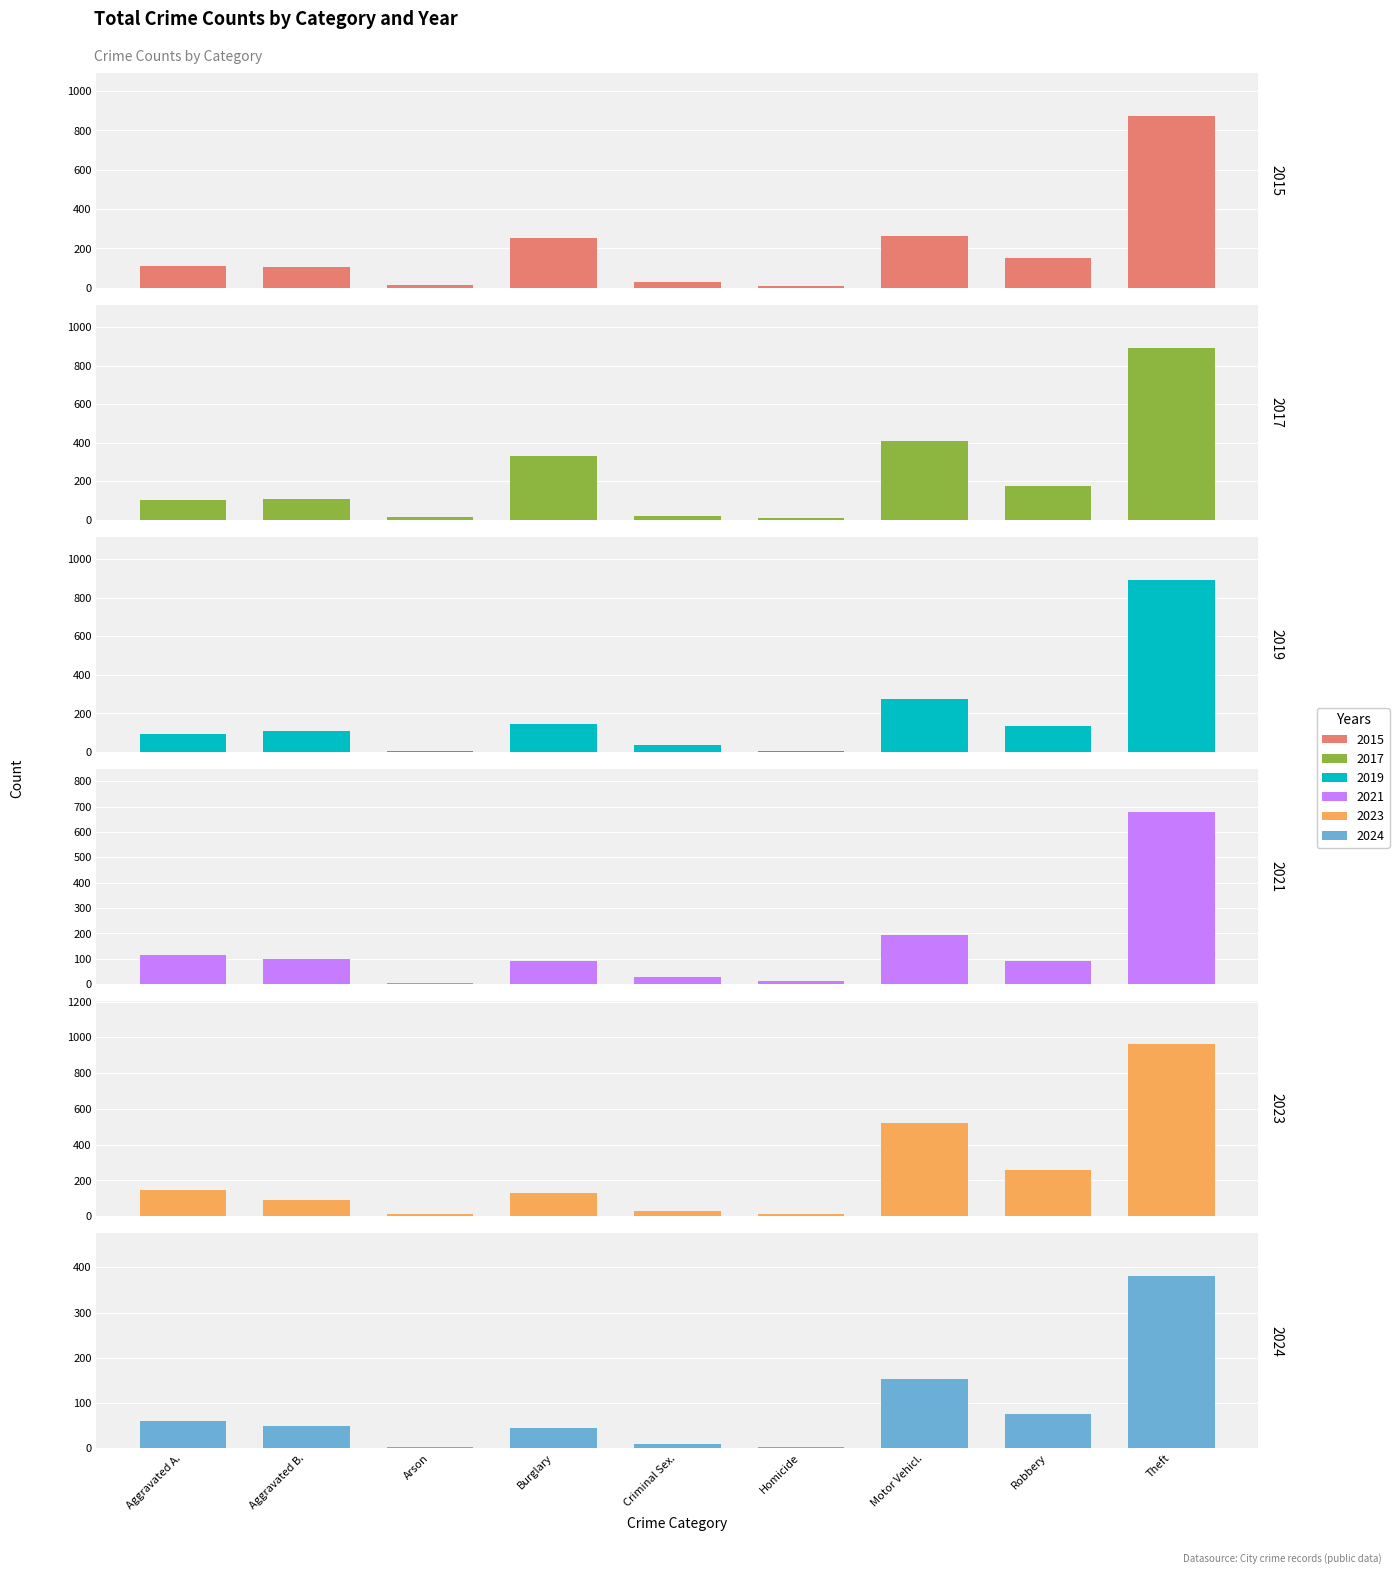

How many bars are there in each group?

6